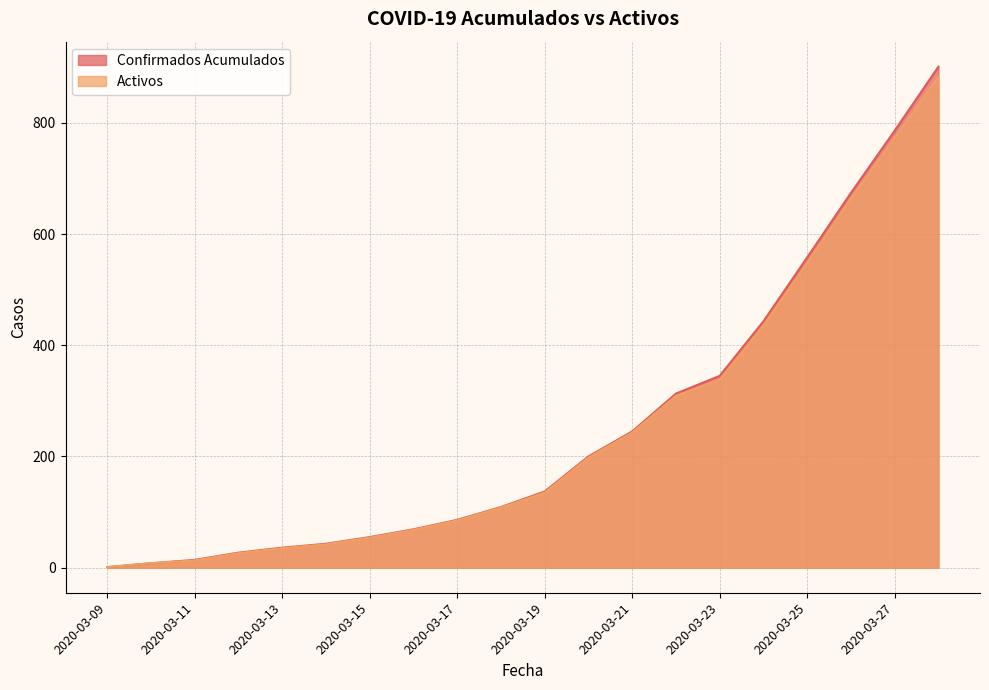

What is the value of the Confirmados Acumulados point at the 7th from the left?

55